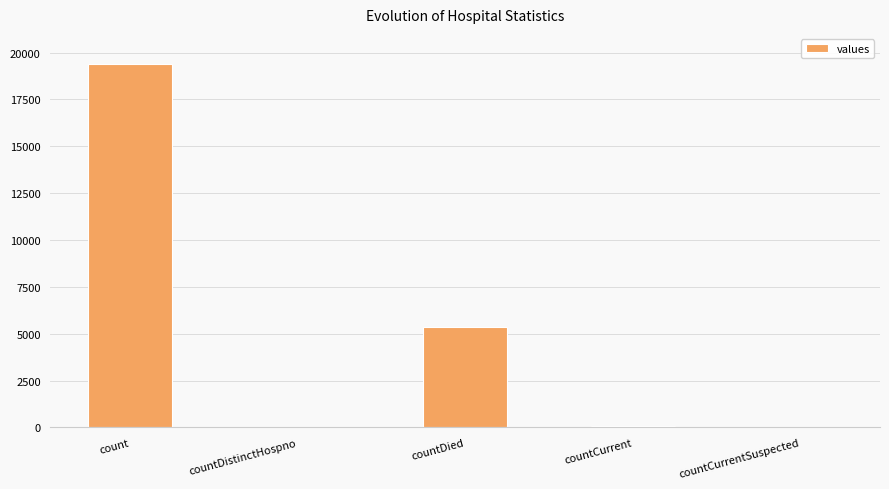

What is the sum of all values?

24875